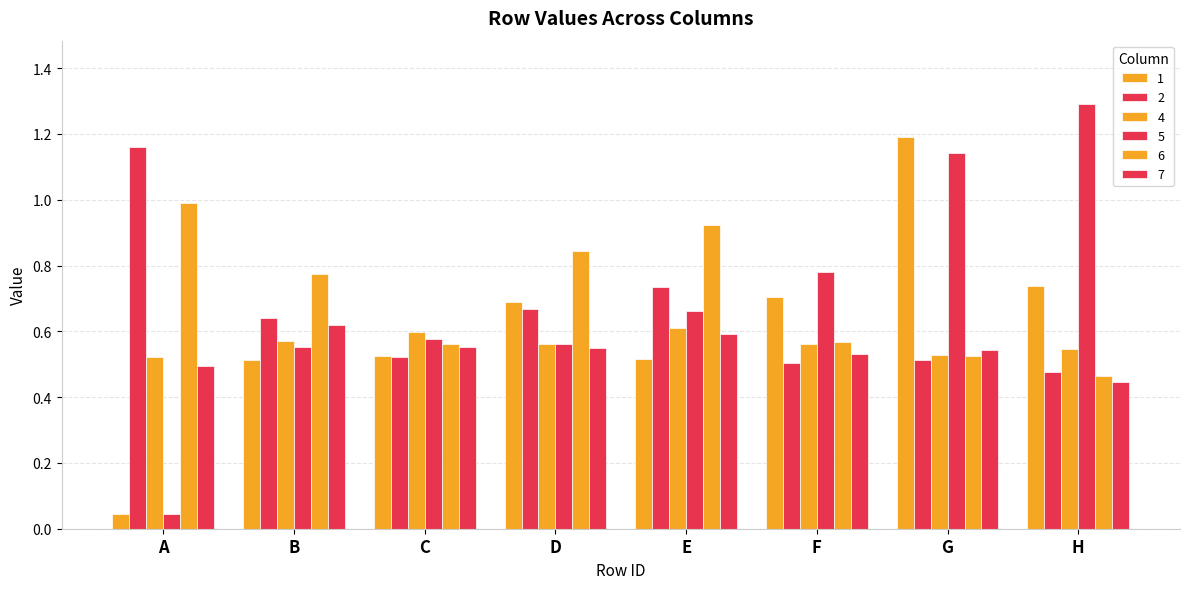

What is the difference between the second highest and minimum values in the 6 series?

0.5